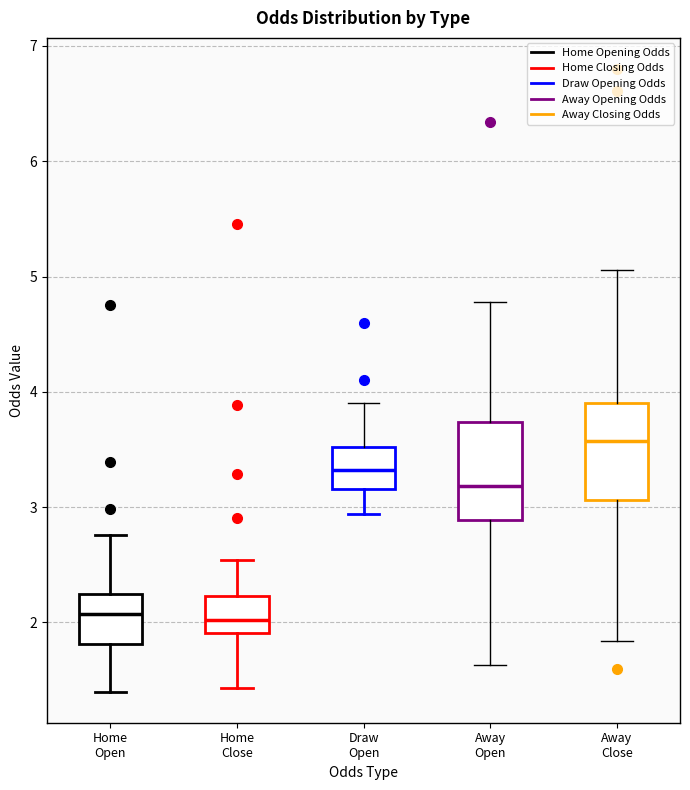

Reading left to right, transcribe this box plot: for each box, give where its median line is, the range the box spans, and where its two whiskers end, as read against the y-axis. The values are not printed on the chart, so give them approximately, as read against the axis.

Home Open: median 2.1, box 1.8 to 2.2, whiskers 1.4 to 2.8
Home Close: median 2.0, box 1.9 to 2.2, whiskers 1.4 to 2.5
Draw Open: median 3.3, box 3.2 to 3.5, whiskers 2.9 to 3.9
Away Open: median 3.2, box 2.9 to 3.7, whiskers 1.6 to 4.8
Away Close: median 3.6, box 3.1 to 3.9, whiskers 1.8 to 5.1